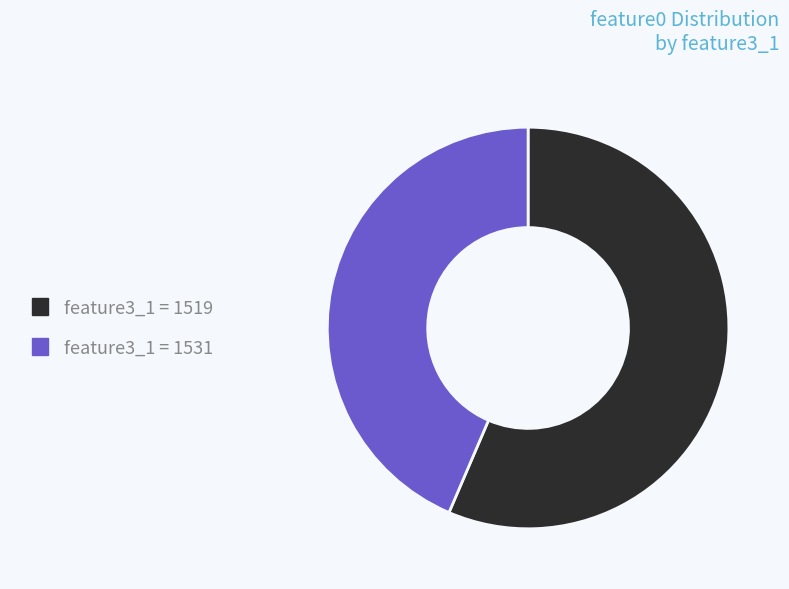

Is there any slice that represents more than half of the pie?

Yes